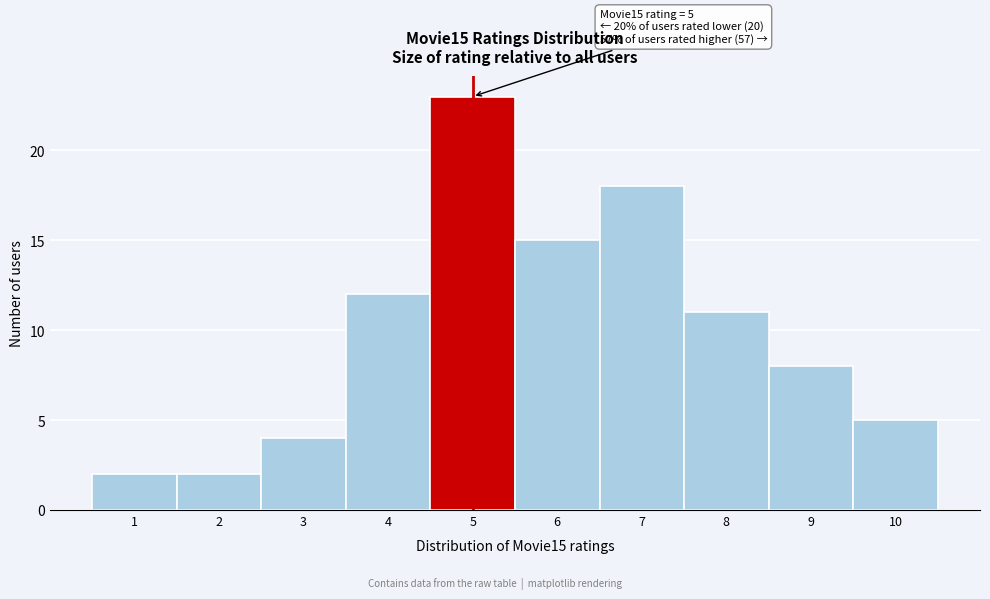

Over which range of the x-axis is the bar tallest?

4.5 to 5.5